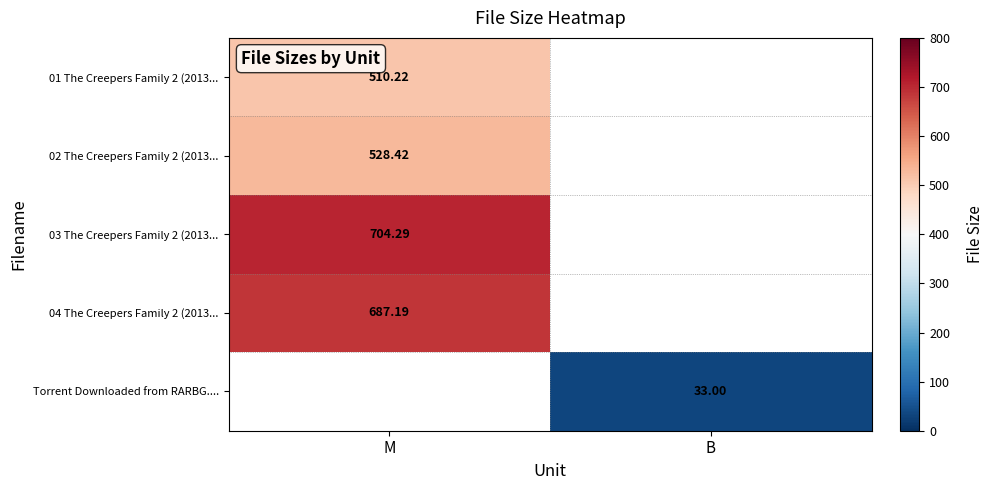

How many categories are shown in the chart?

2